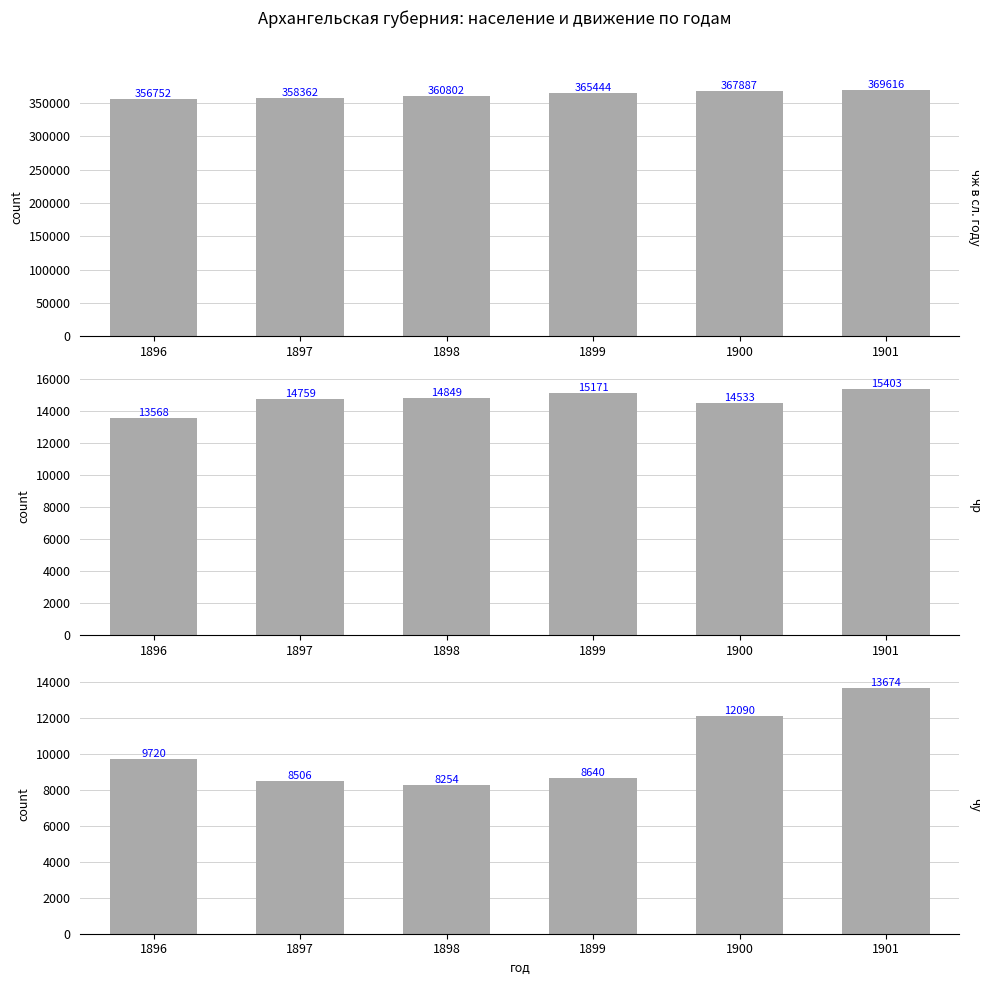

How many series are shown in this chart?

3